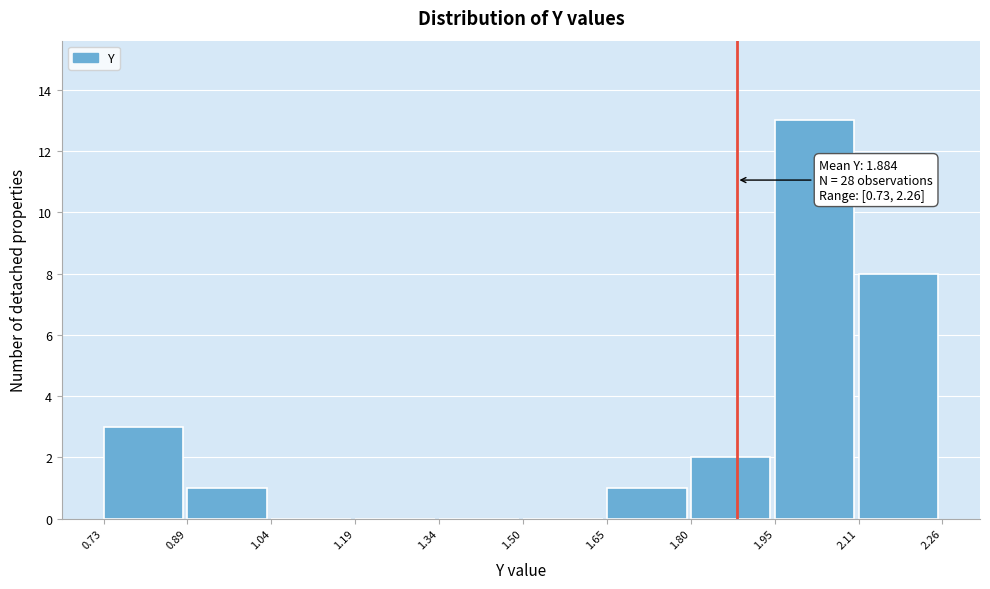

Over which range of the x-axis is the bar tallest?

1.95 to 2.11